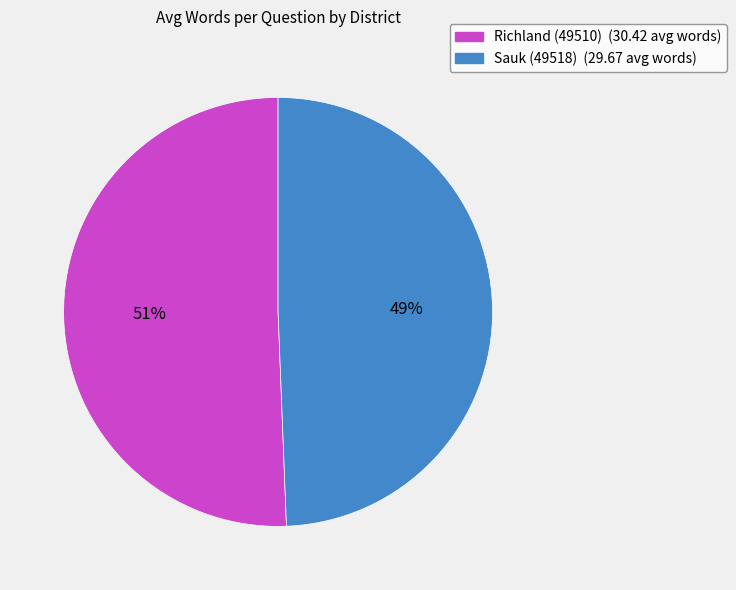

Which has a higher value, Sauk (49518) or Richland (49510)?

Richland (49510)